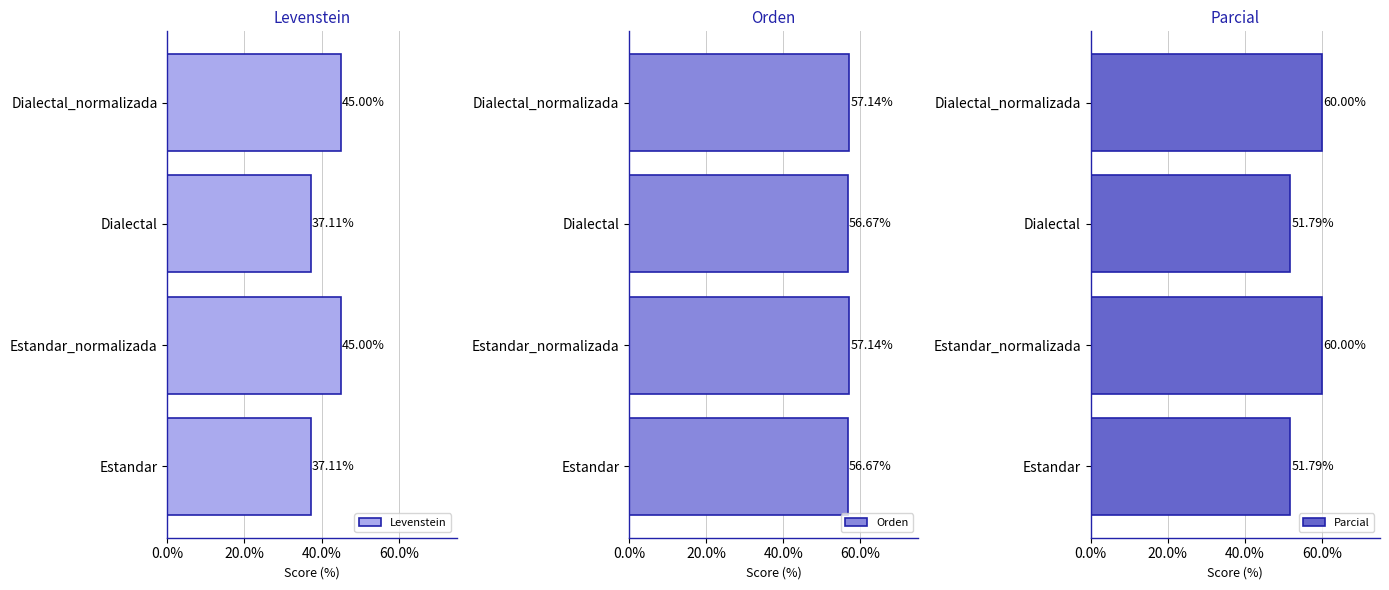

How many data points in Parcial are less than 60?

2